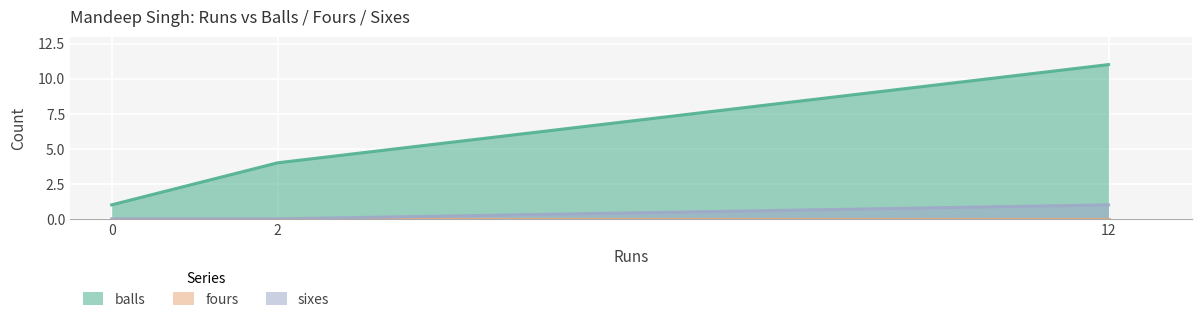

Which category has the highest value across all series?

12